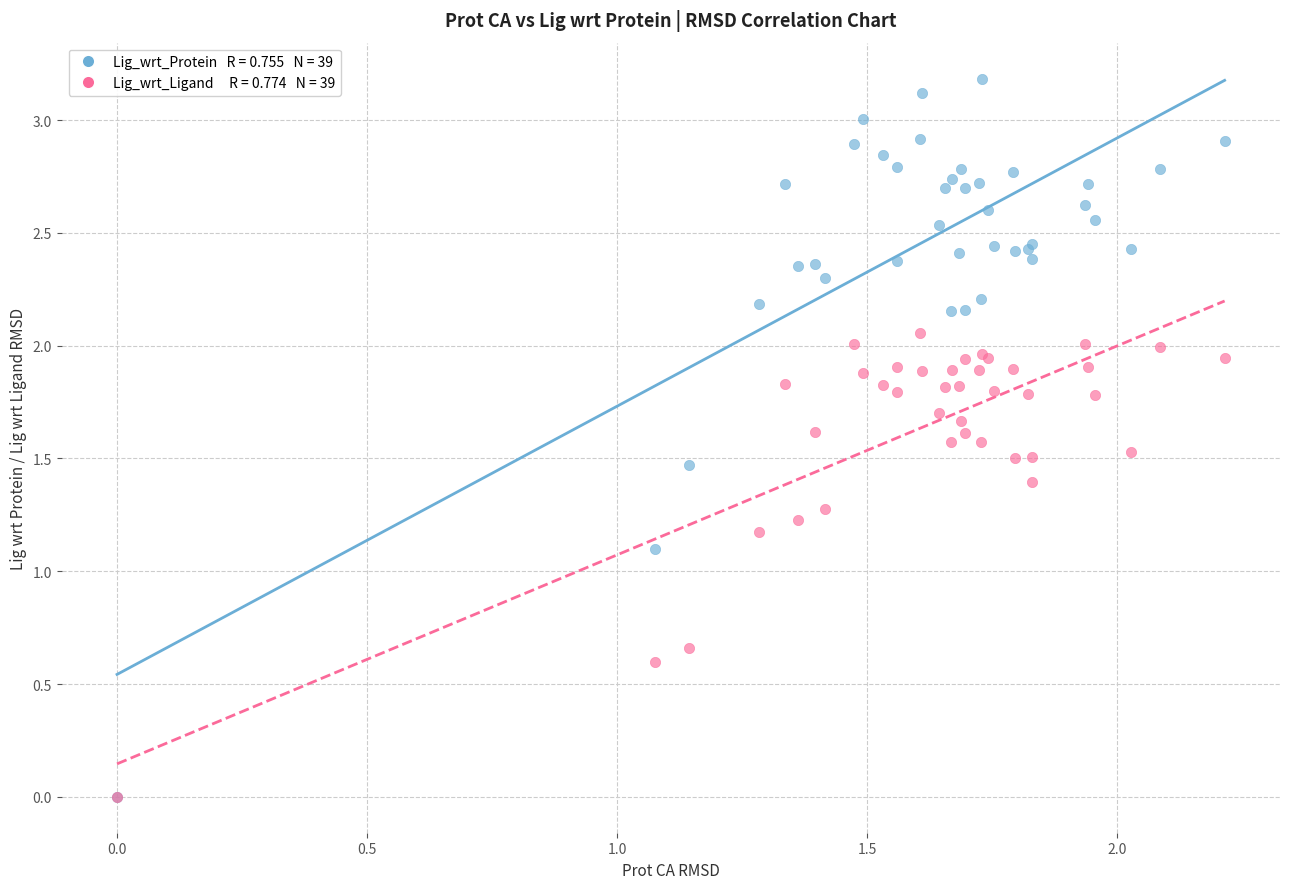

Across all series, what Y value is closest to 1?

1.1